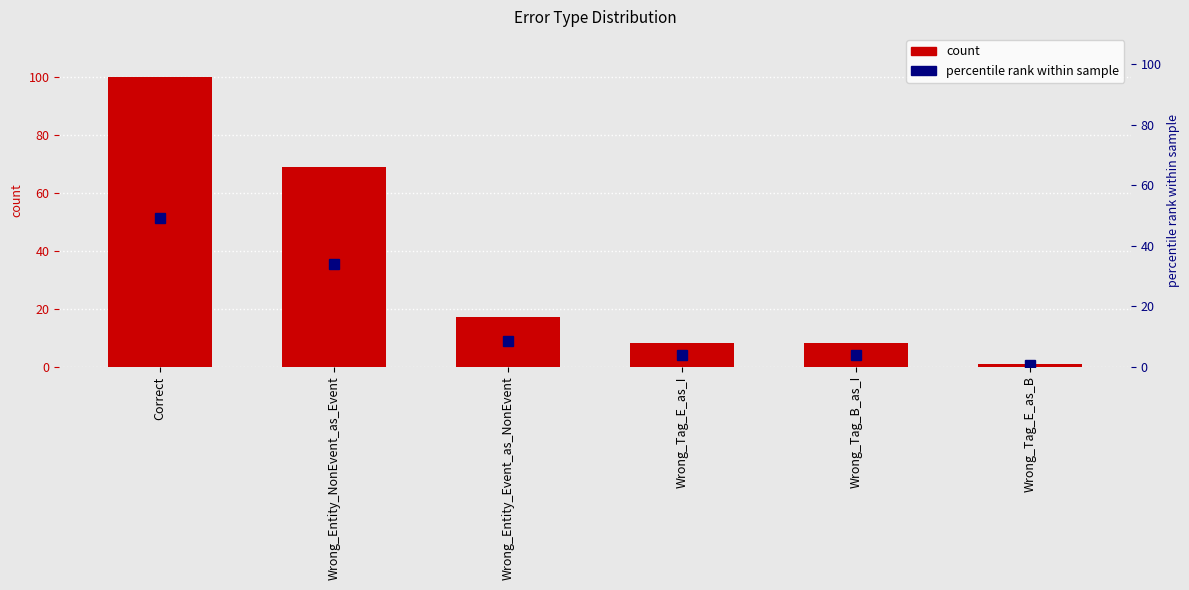

Does the chart contain any negative values?

No